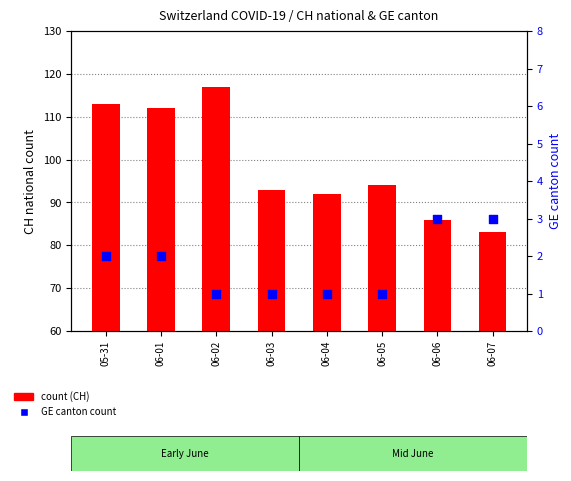

At which category is the sum across all series the highest?

06-02